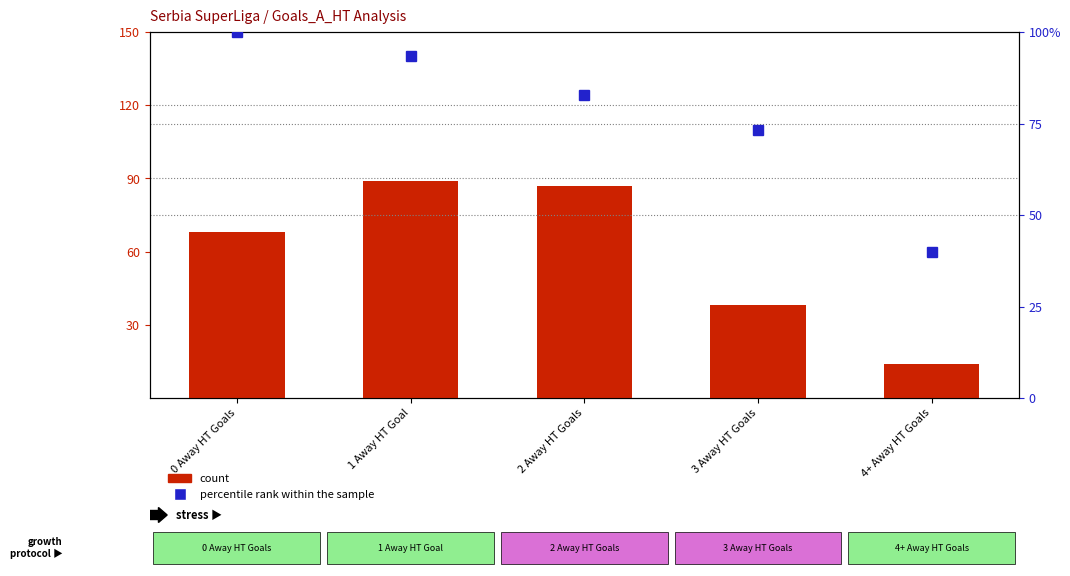

What is the label of the 5th bar from the right?

0 Away HT Goals